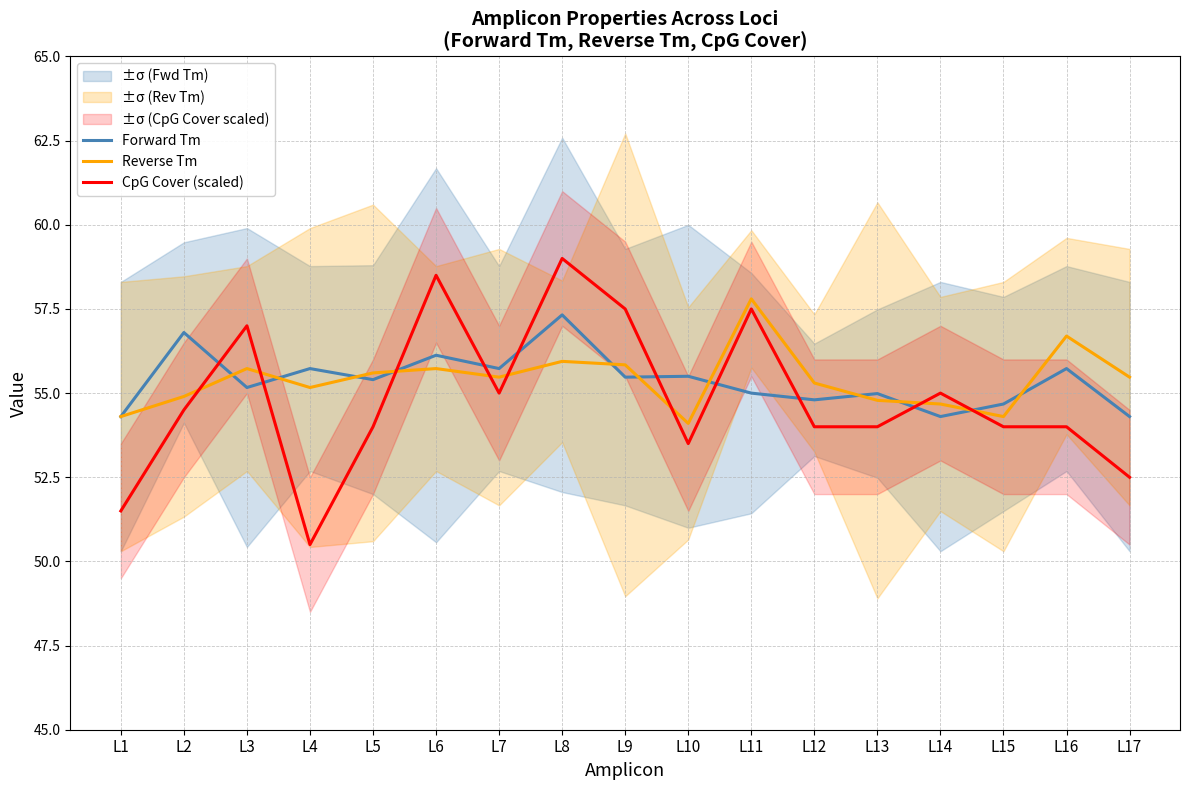

Where is the first local maximum for Reverse Tm?

L3